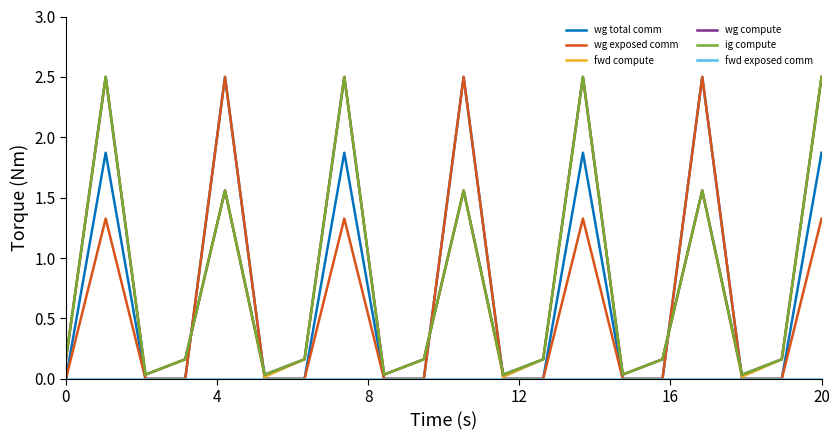

Does the chart display data point markers on the line(s)?

No